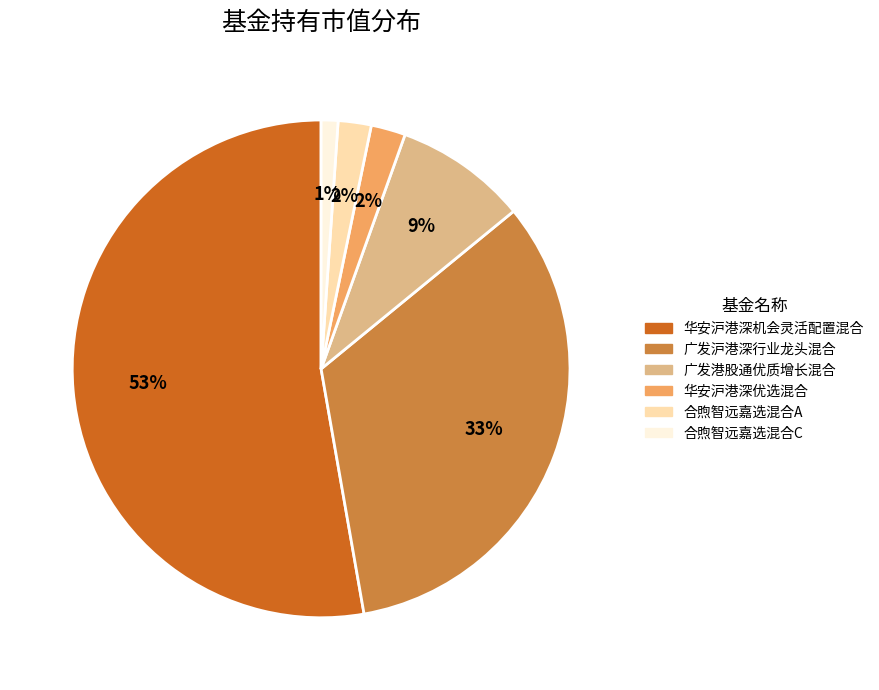

To the nearest percent, what is the average slice percentage?

17%